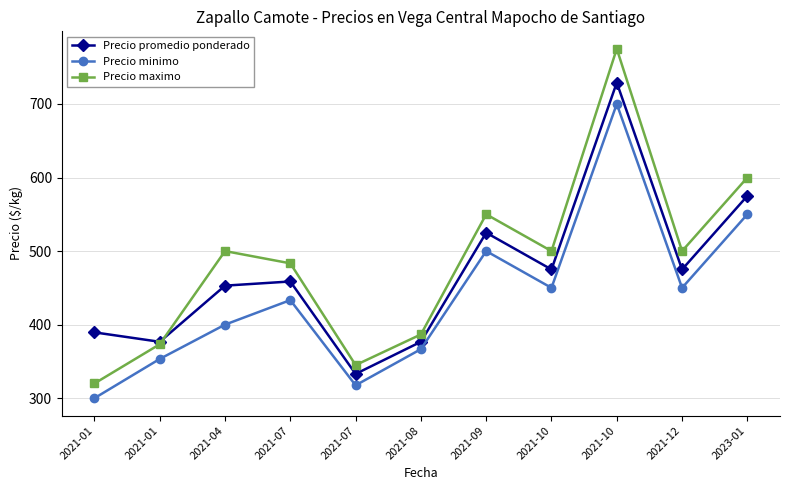

Where do Precio promedio ponderado and Precio maximo first cross each other?

2021-01 and 2021-04